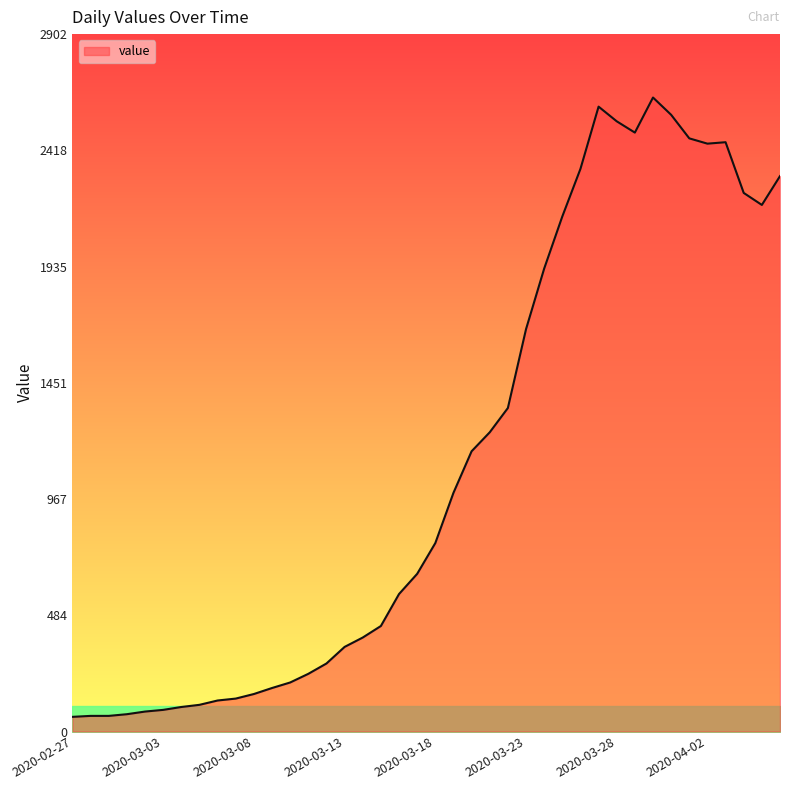

What is the maximum value shown in the chart?

2638